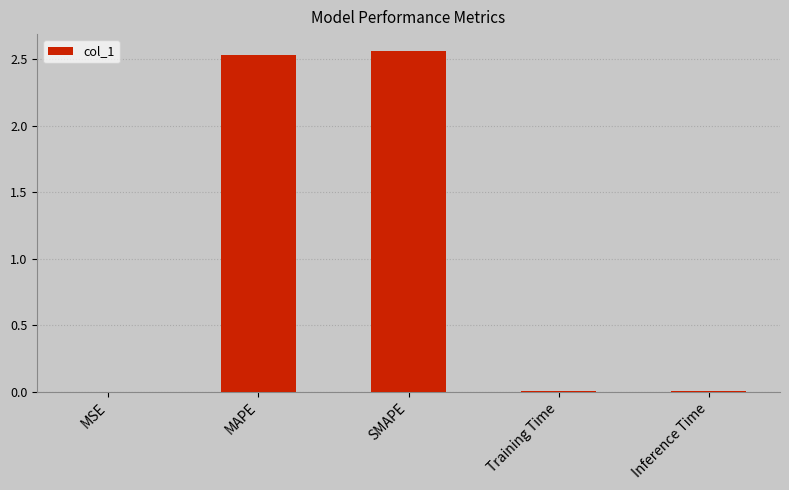

The chart shows a value of 1.7 at SMAPE. True or false?

False